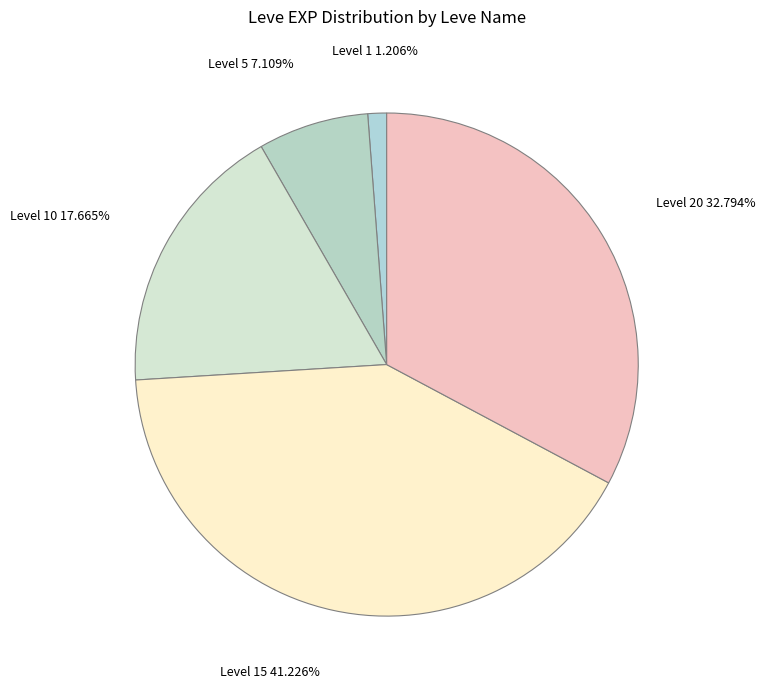

How many slices are in this pie chart?

5